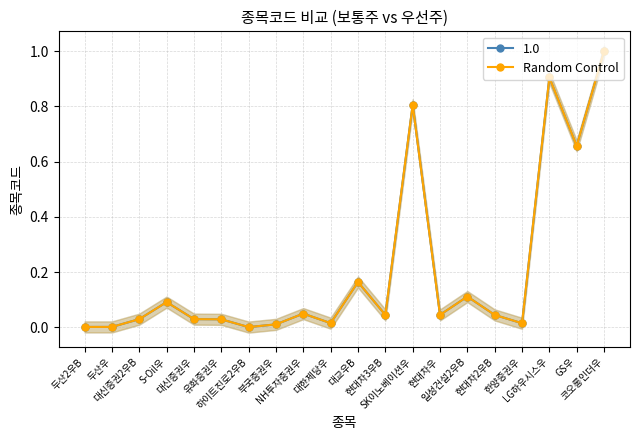

Which label corresponds to the smallest value in the chart?

하이트진로2우B